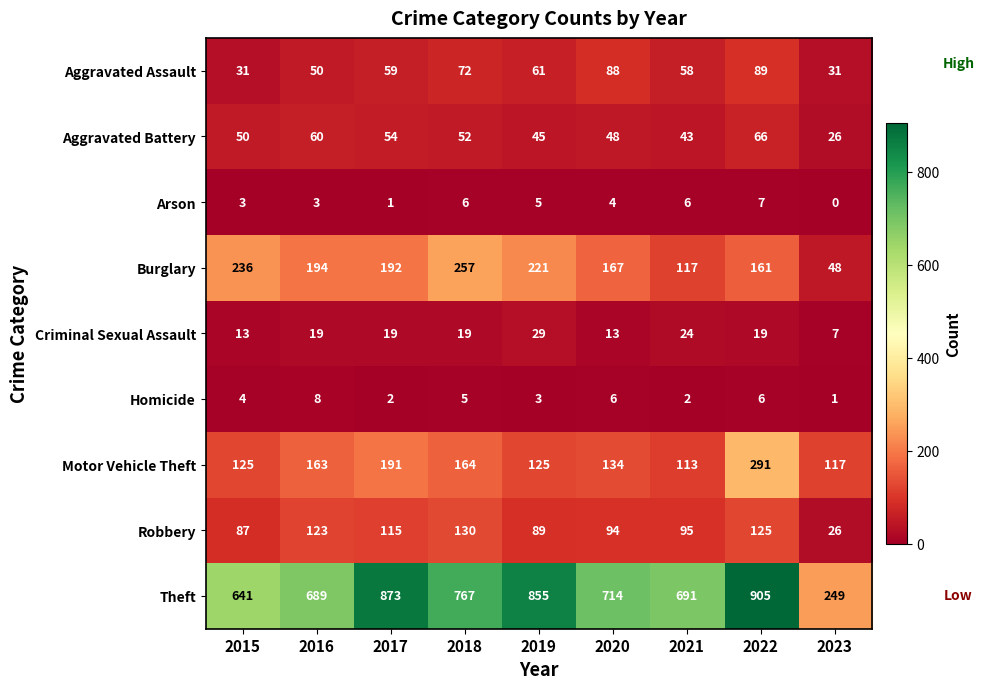

At how many categories does at least one series exceed 361?

8